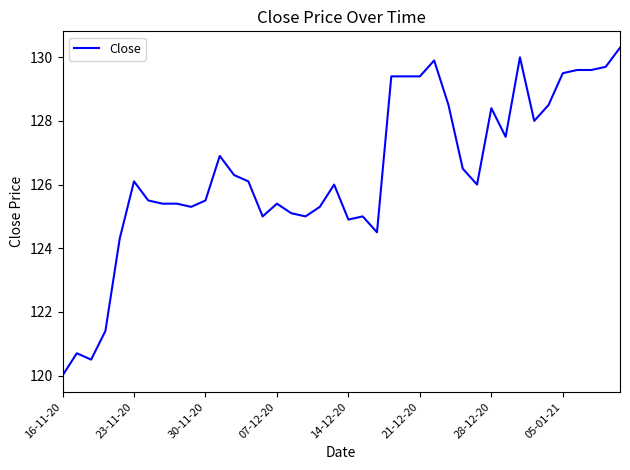

What is the difference between the maximum and minimum values?

10.3